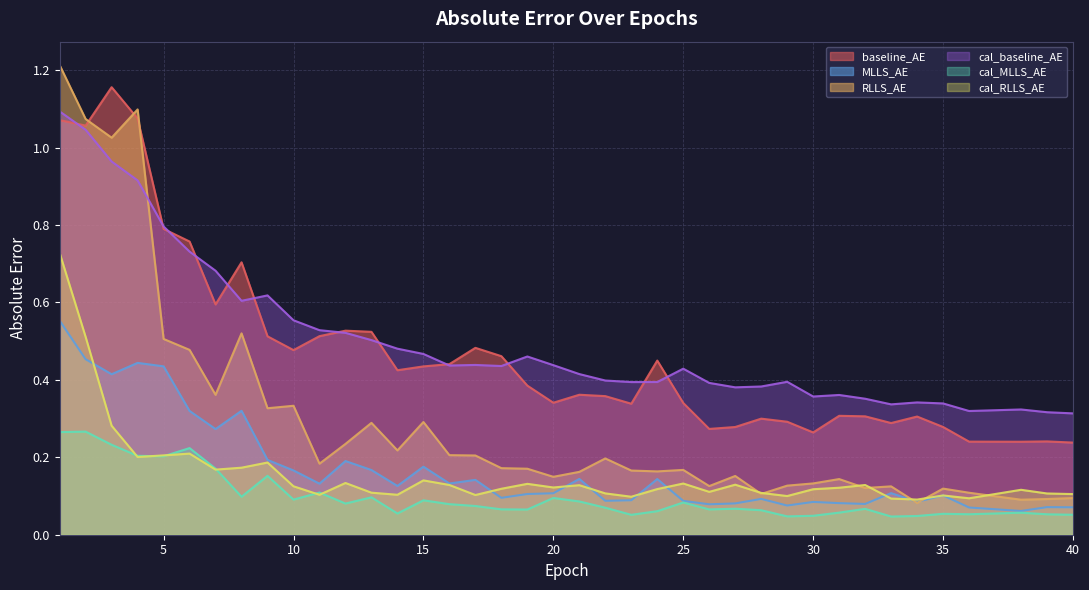

At 36, list the series in order from smallest to largest.

cal_MLLS_AE, MLLS_AE, cal_RLLS_AE, RLLS_AE, baseline_AE, cal_baseline_AE